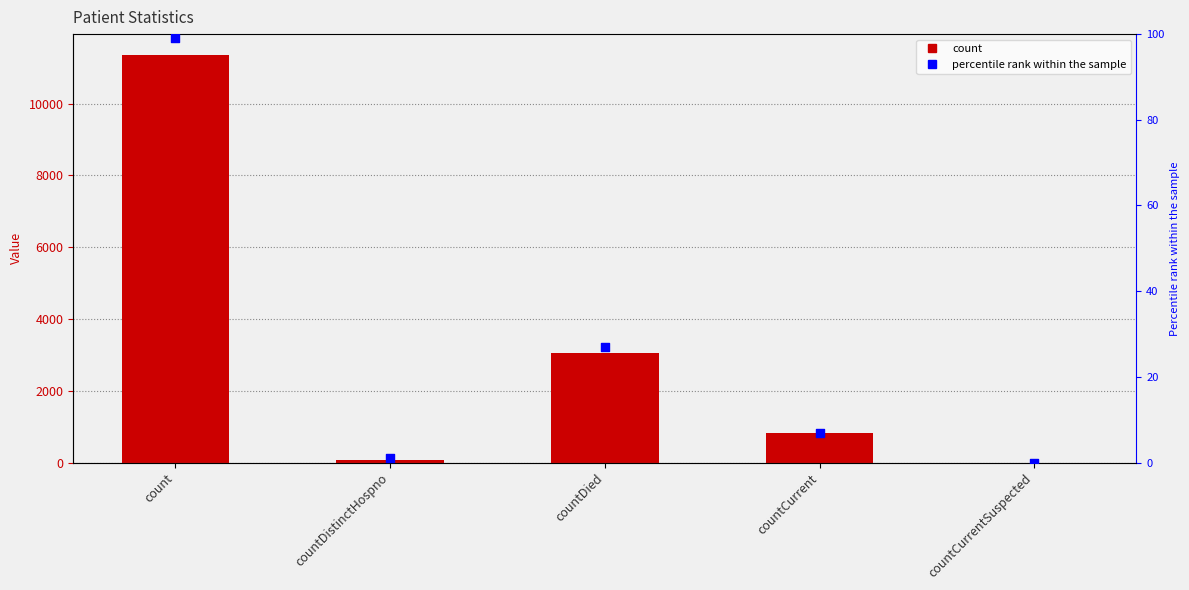

Which series has the largest total across all categories?

count